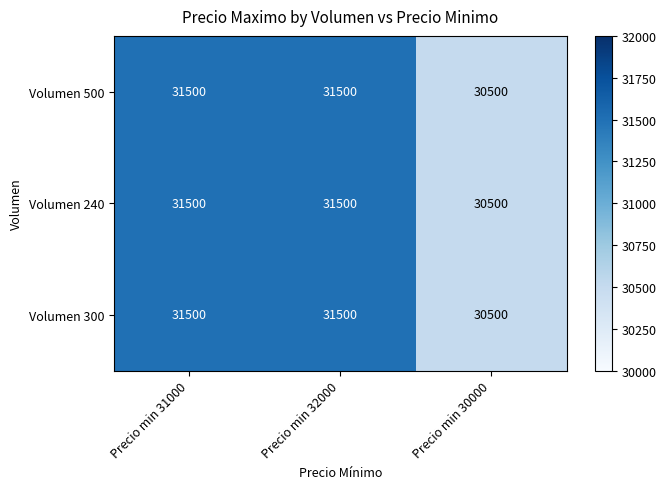

What is the sum of the Volumen 240 values at Precio min 32000 and Precio min 31000?

63000